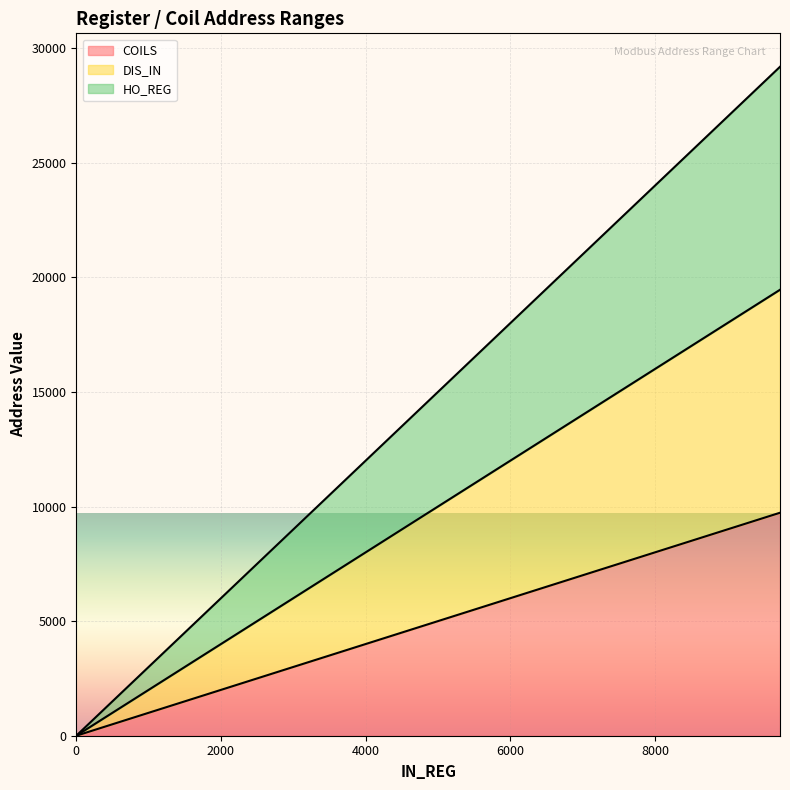

True or false: DIS_IN and HO_REG intersect in this chart.

False